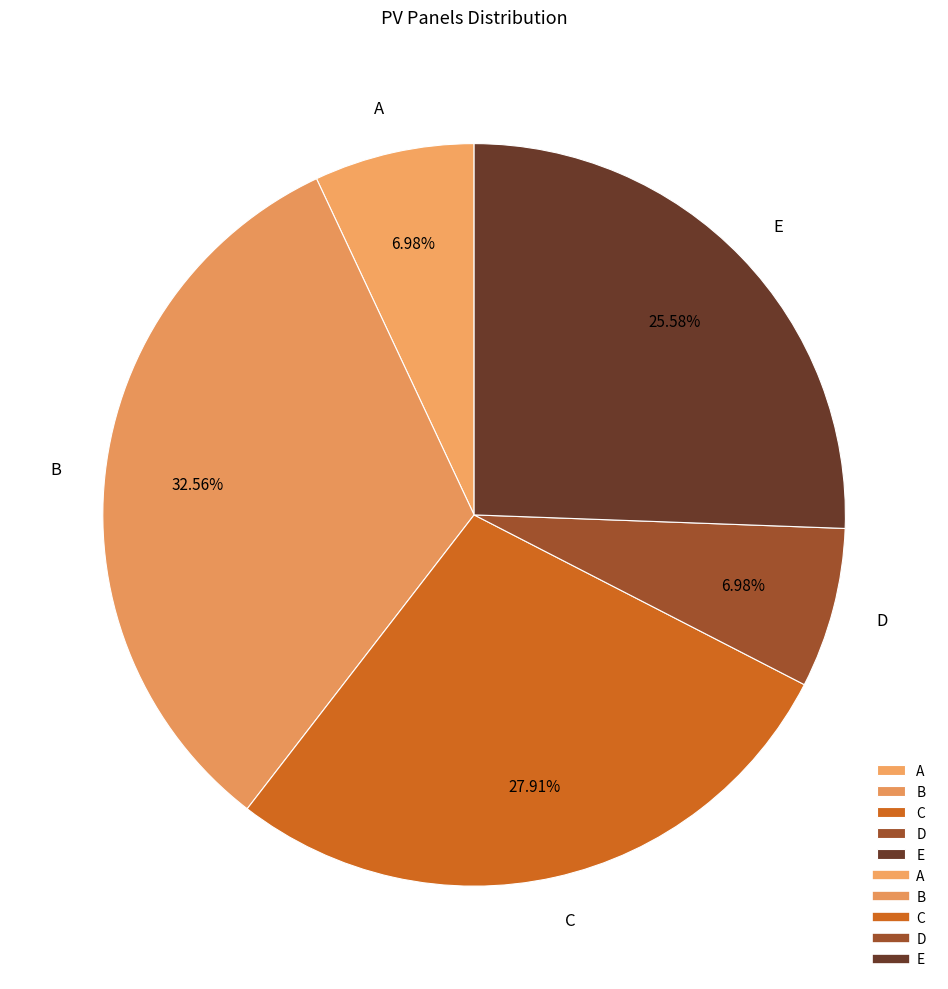

How many segments does this pie chart have?

5